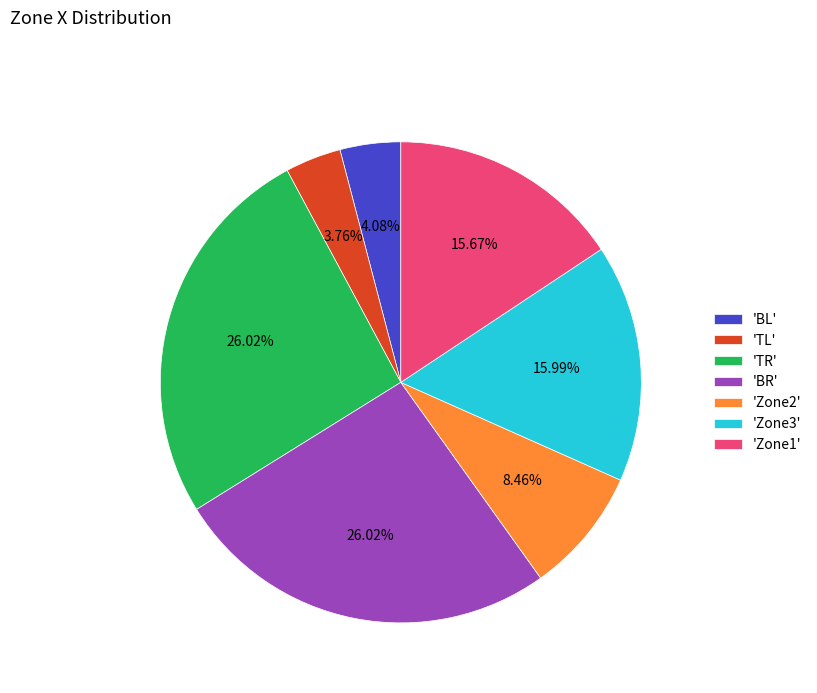

Combined, do 'TL' and 'Zone1' account for over 50%?

No